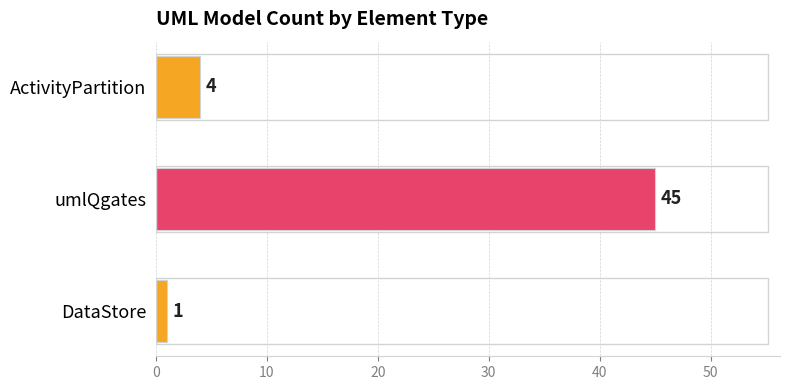

At which category does the chart reach its peak across all series?

umlQgates